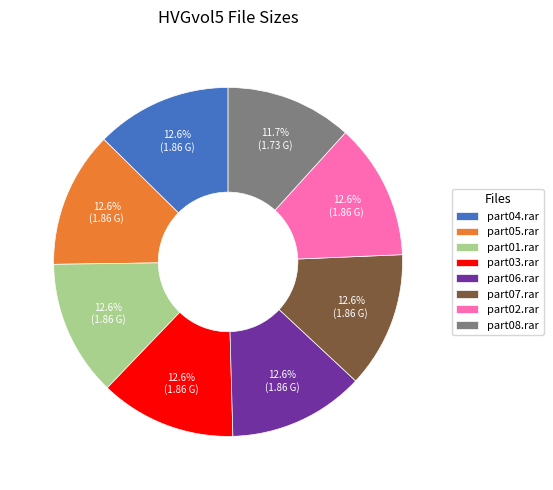

Approximately how many times larger is the value at part02.rar compared to part07.rar?

1.0